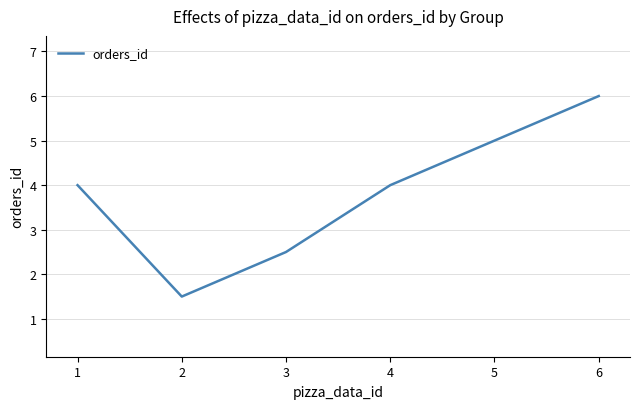

The value at 3 is 2.5. True or false?

True